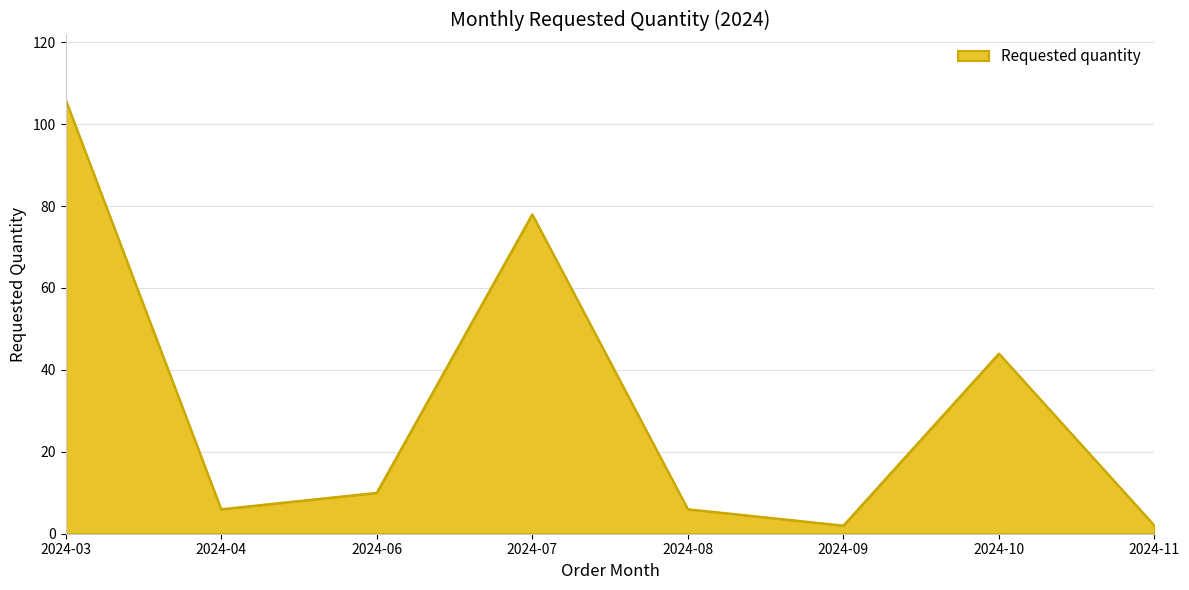

Approximately how many times larger is the value at 2024-08 compared to 2024-06?

0.6